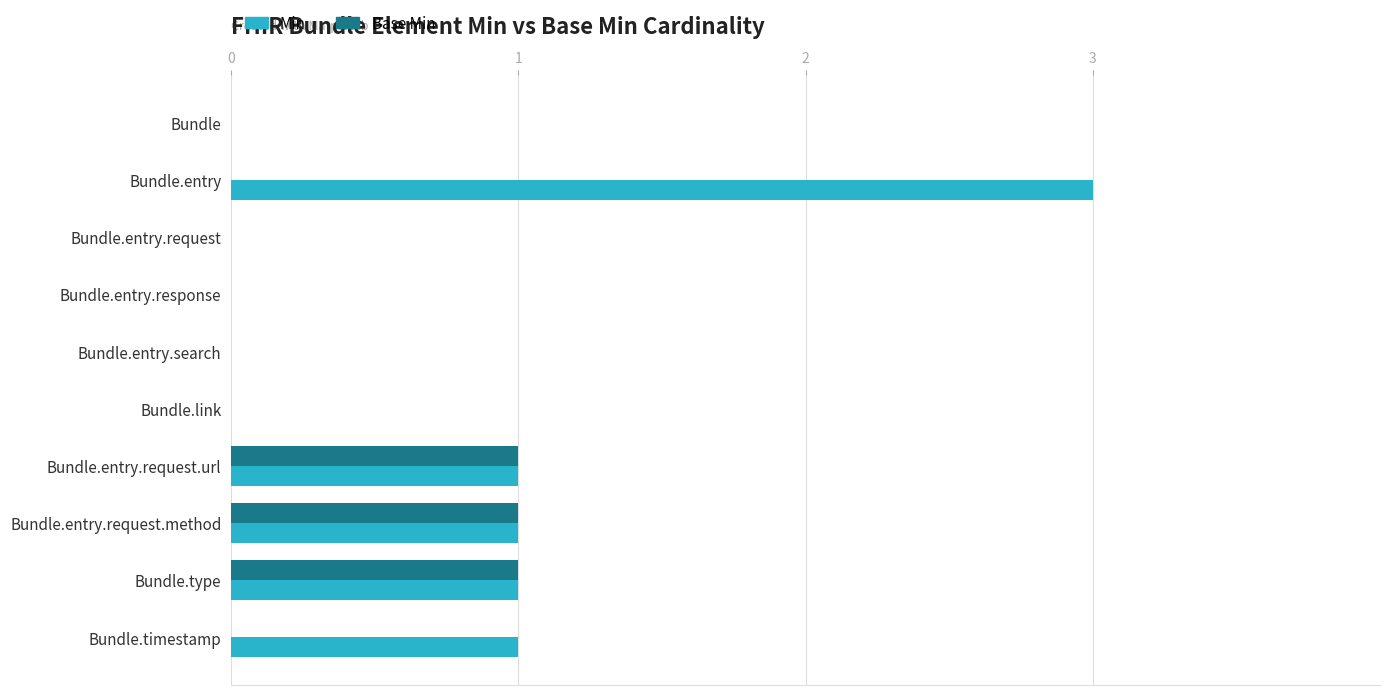

What is the sum of the Min values at Bundle and Bundle.entry?

3